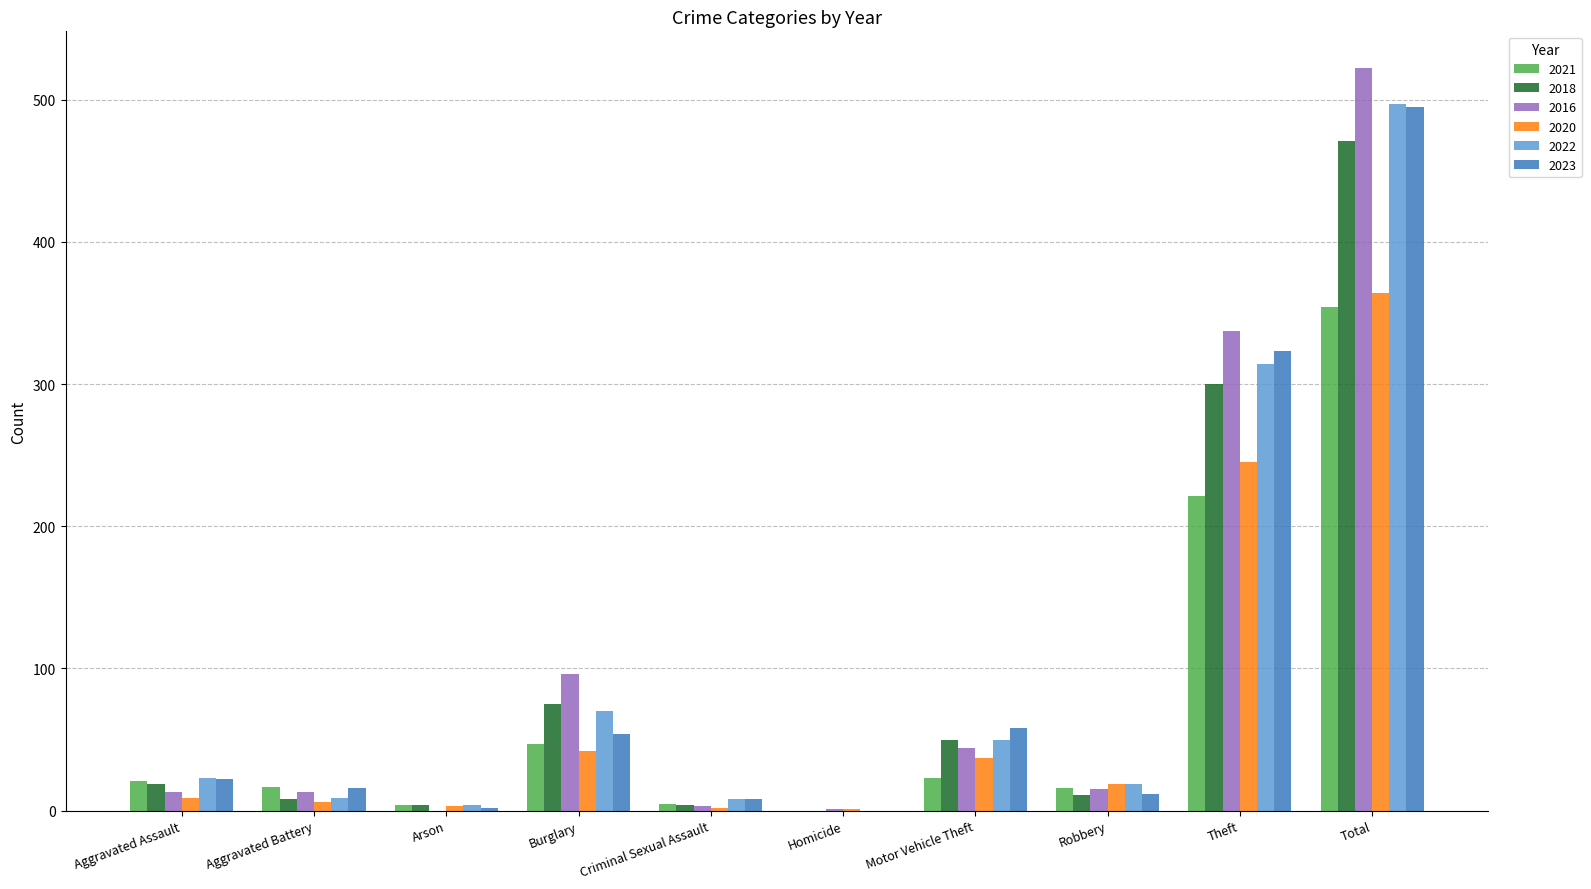

What is the maximum value shown in the chart?

522